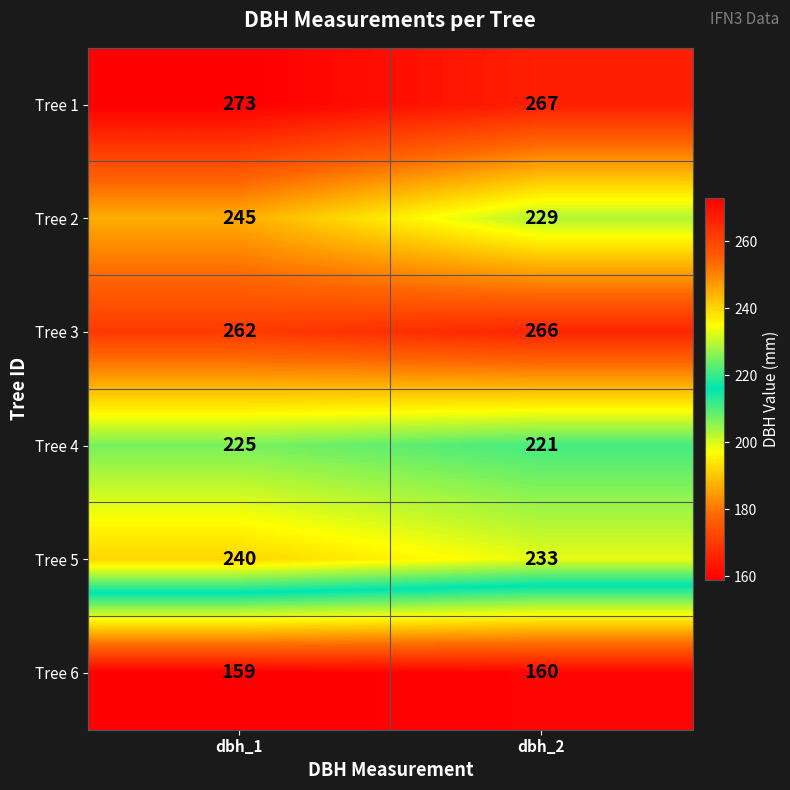

Is it true that Tree 1 equals 114 at dbh_1?

False